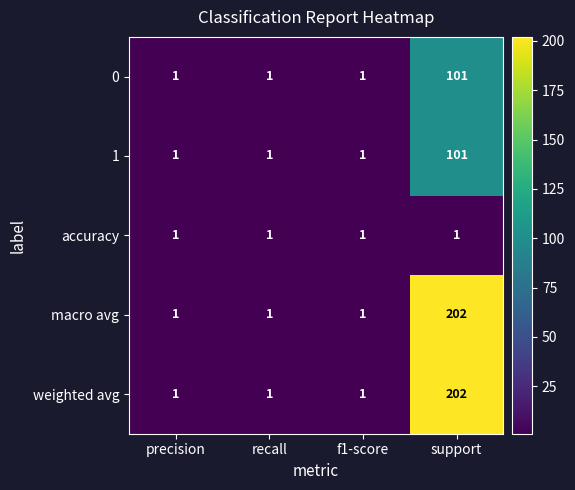

What is the difference between the weighted avg values at f1-score and support?

201